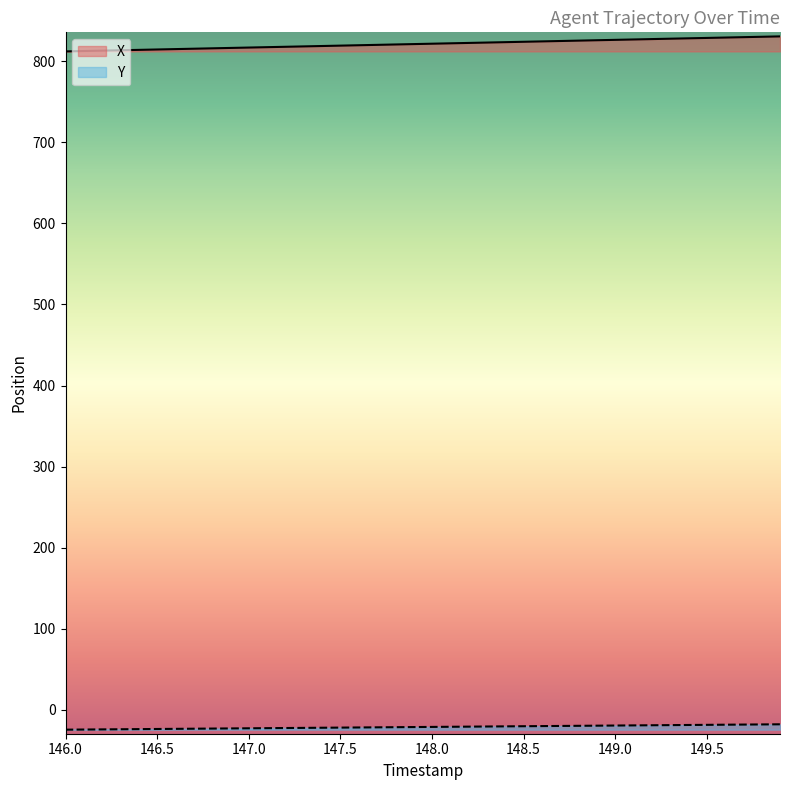

True or false: Y and X cross at least once.

False